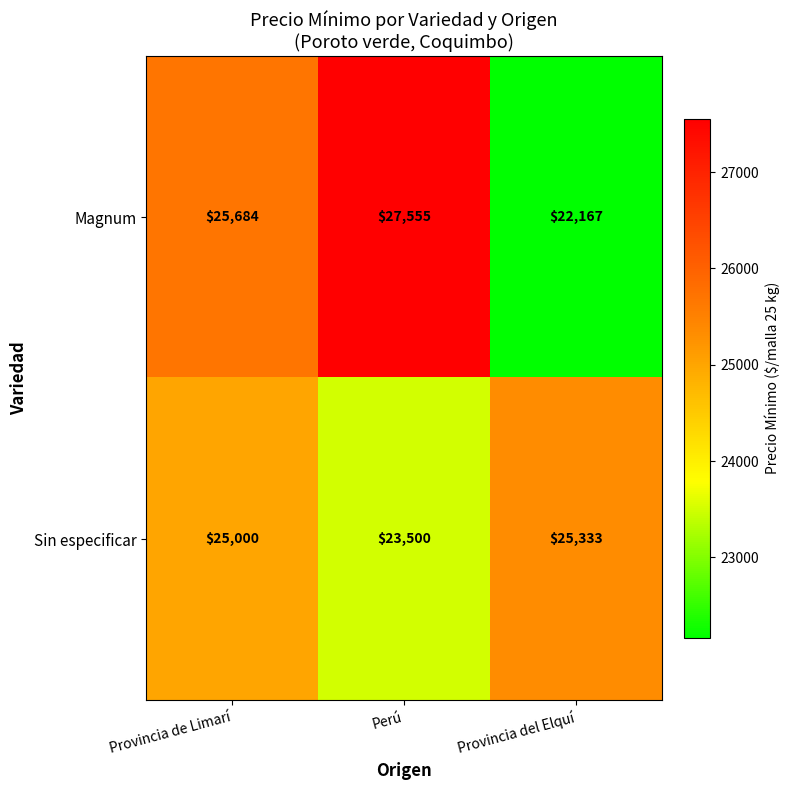

Rank the series by their maximum value, from lowest to highest.

Sin especificar, Magnum